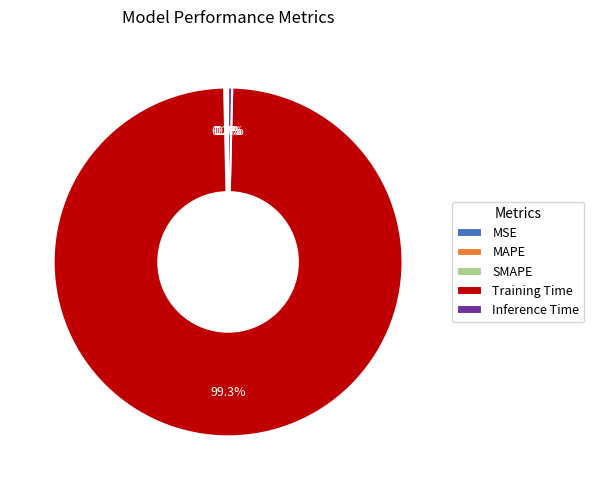

Which category has the biggest portion of the pie?

Training Time